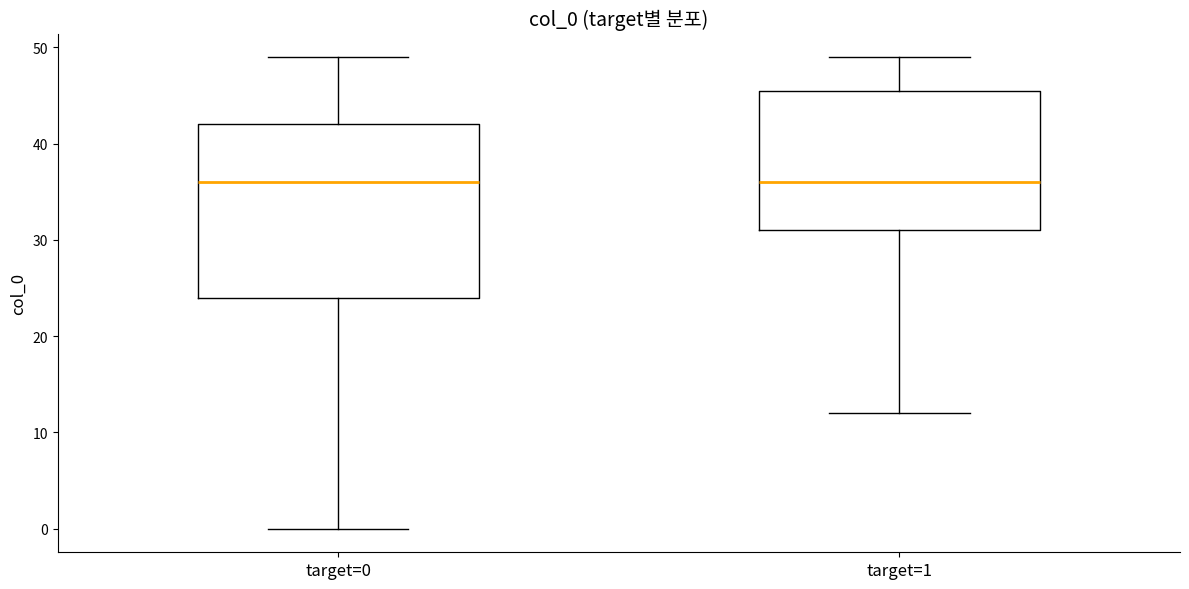

Reading left to right, transcribe this box plot: for each box, give where its median line is, the range the box spans, and where its two whiskers end, as read against the y-axis. The values are not printed on the chart, so give them approximately, as read against the axis.

target=0: median 36, box 24 to 42, whiskers 0 to 49
target=1: median 36, box 31 to 46, whiskers 12 to 49